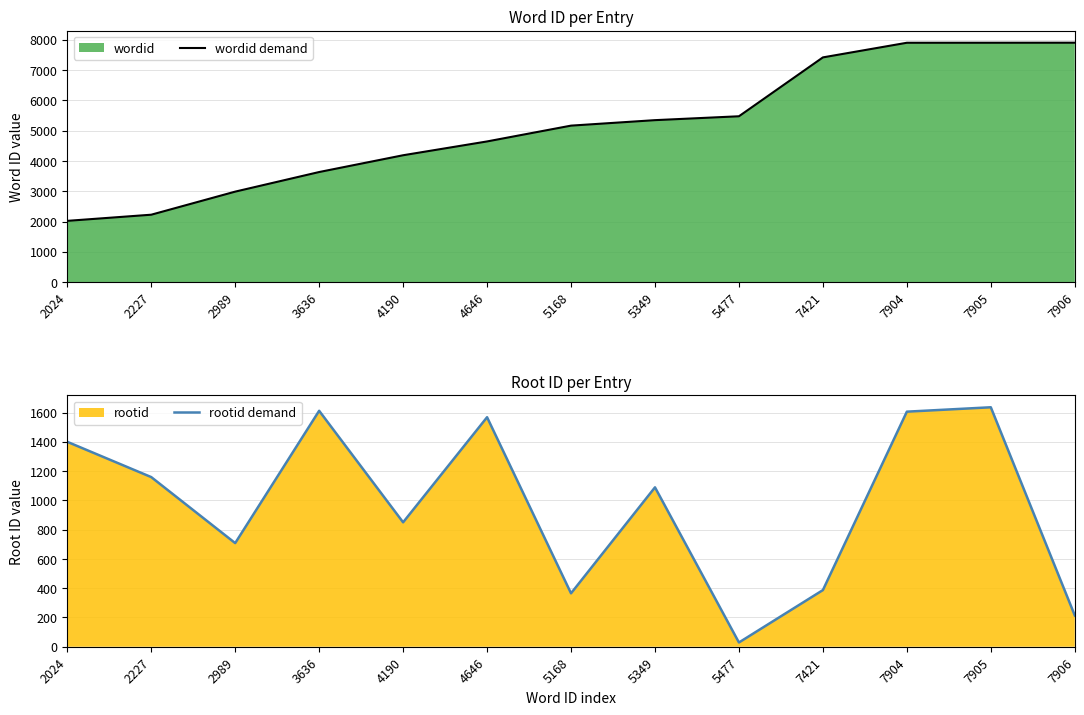

Reading left to right, list all the values displayed in this chart.

wordid demand: 2024=2024	2227=2227	2989=2989	3636=3636	4190=4190	4646=4646	5168=5168	5349=5349	5477=5477	7421=7421	7904=7904	7905=7905	7906=7906
rootid demand: 2024=1400	2227=1159	2989=708	3636=1612	4190=850	4646=1568	5168=365	5349=1089	5477=29	7421=387	7904=1606	7905=1636	7906=214